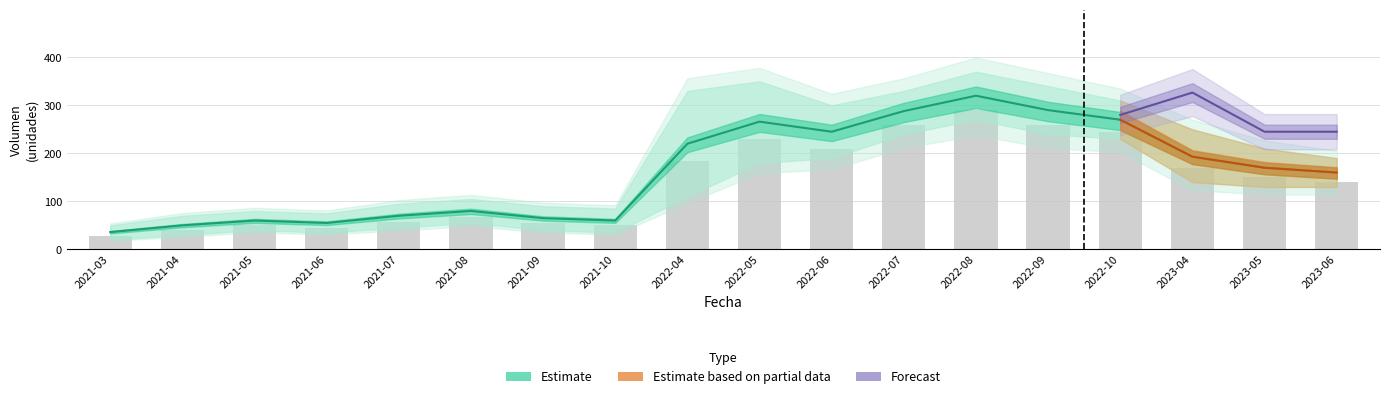

List the labels in order of value, largest first.

2022-08, 2022-07, 2022-09, 2022-10, 2022-05, 2022-06, 2022-04, 2023-04, 2023-05, 2023-06, 2021-08, 2021-07, 2021-09, 2021-05, 2021-10, 2021-06, 2021-04, 2021-03